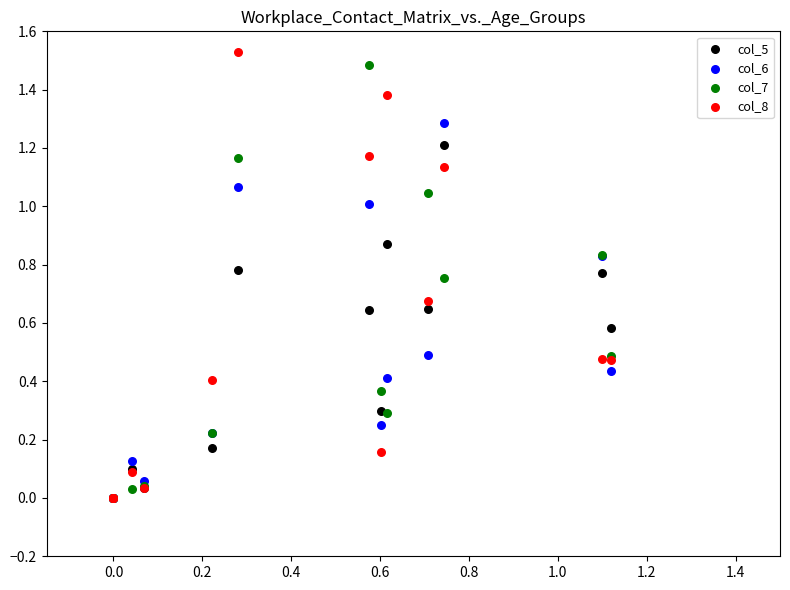

What are all the series names shown in the legend?

col_5, col_6, col_7, col_8